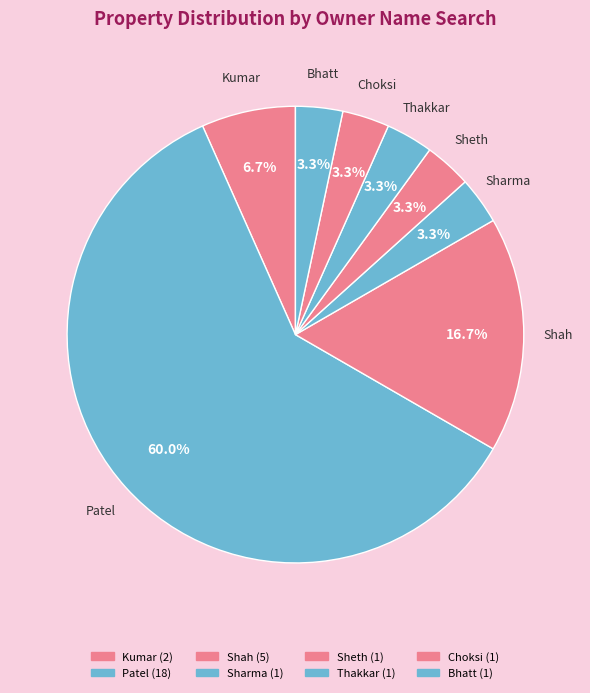

How many slices are in this pie chart?

8